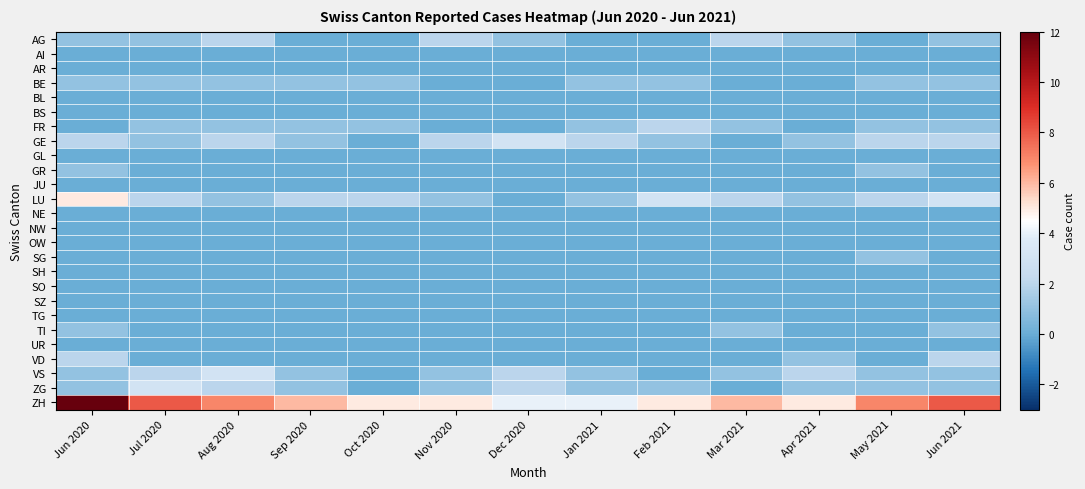

Count the number of categories in the chart.

13